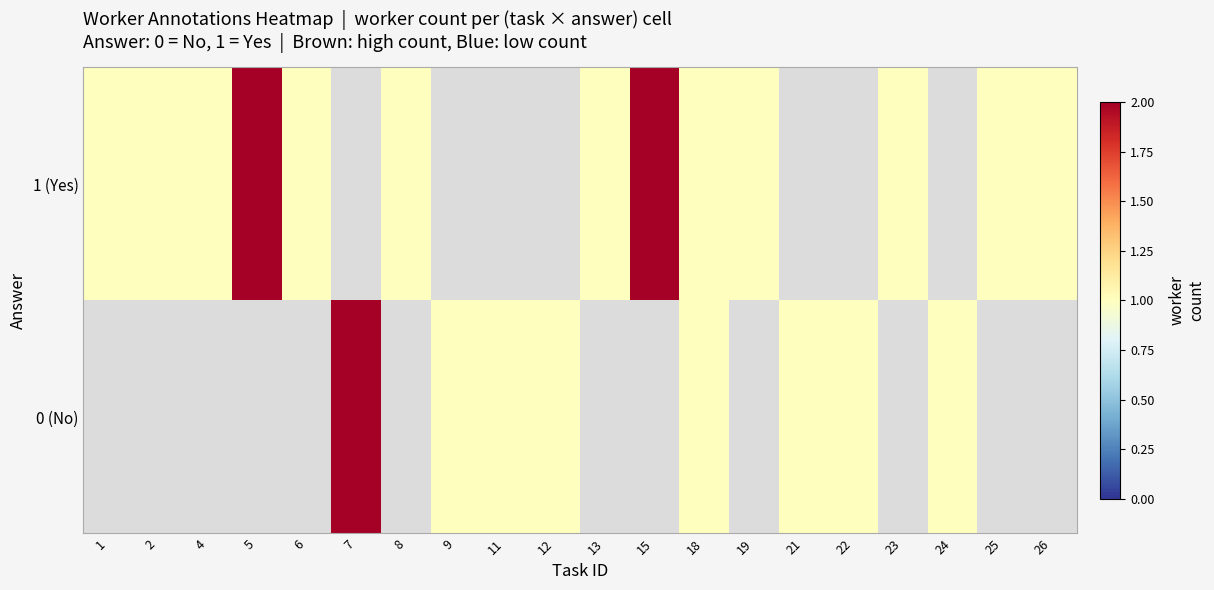

The 1 (Yes) series shows 0.4 at 8. True or false?

False